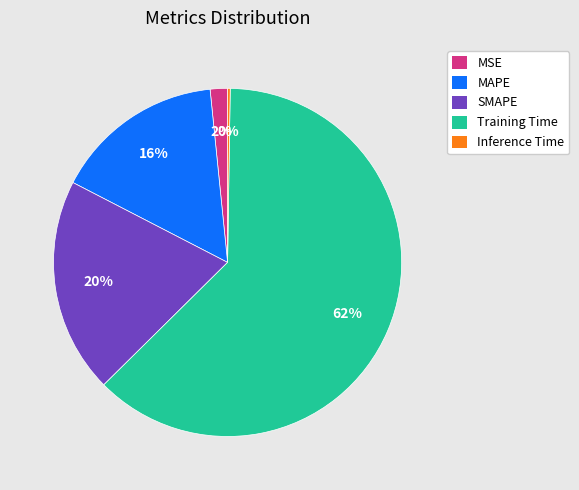

To the nearest percent, what percentage of the pie is SMAPE?

20%